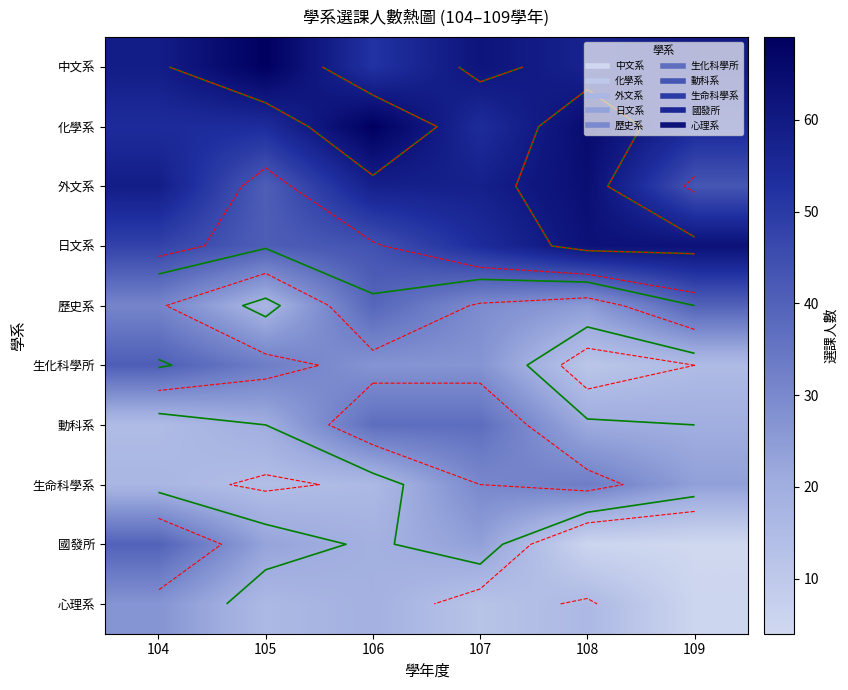

Which category has the highest value across all series?

105